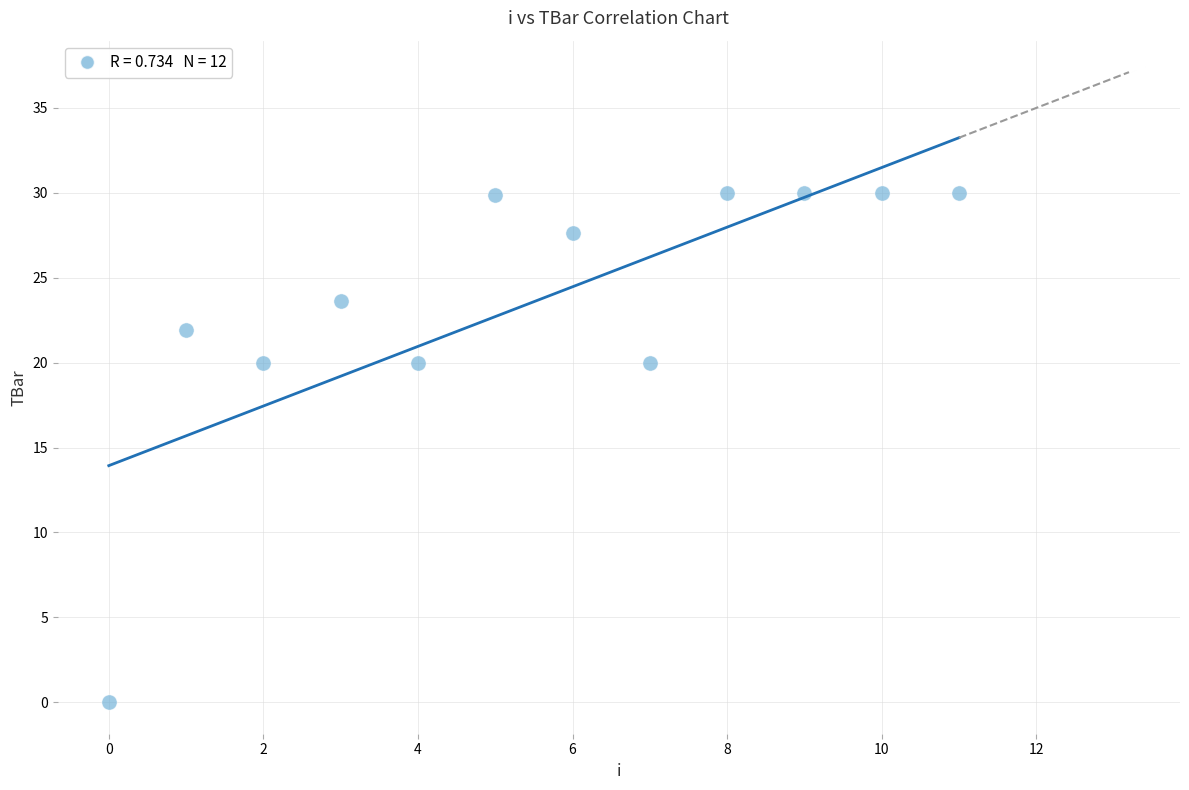

What is the average Y value?

23.6